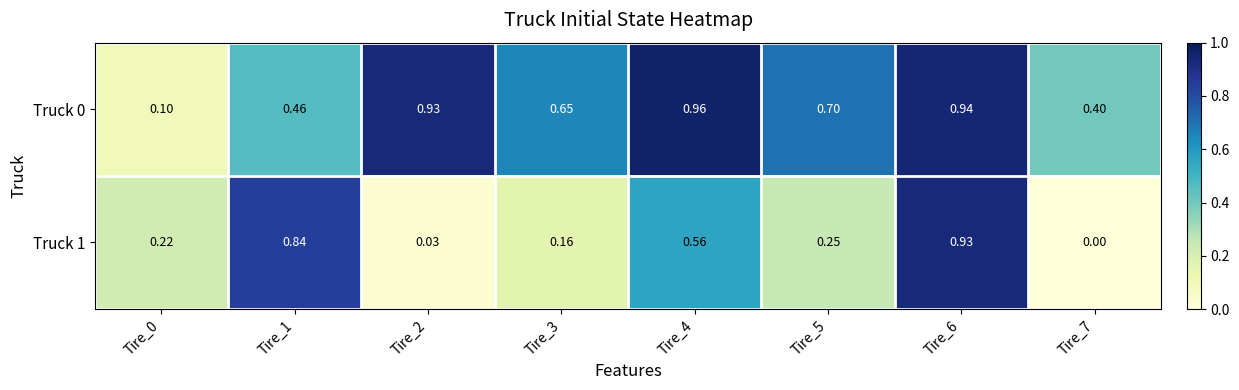

Is the value of Truck 0 at Tire_0 greater than the value of Truck 1 at Tire_4?

No